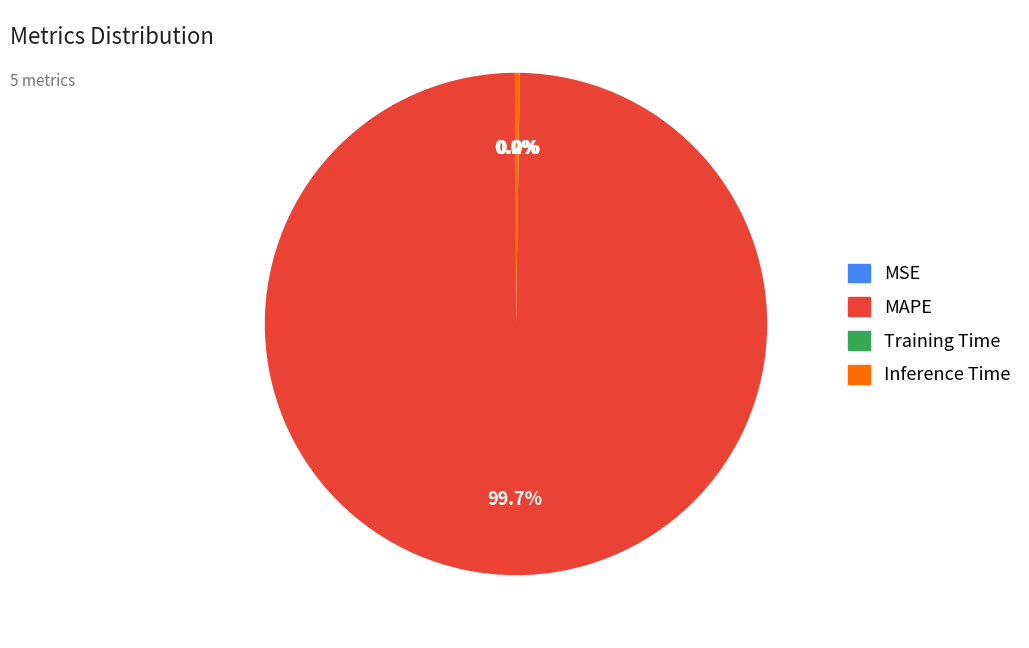

Is there a majority slice in this chart?

Yes